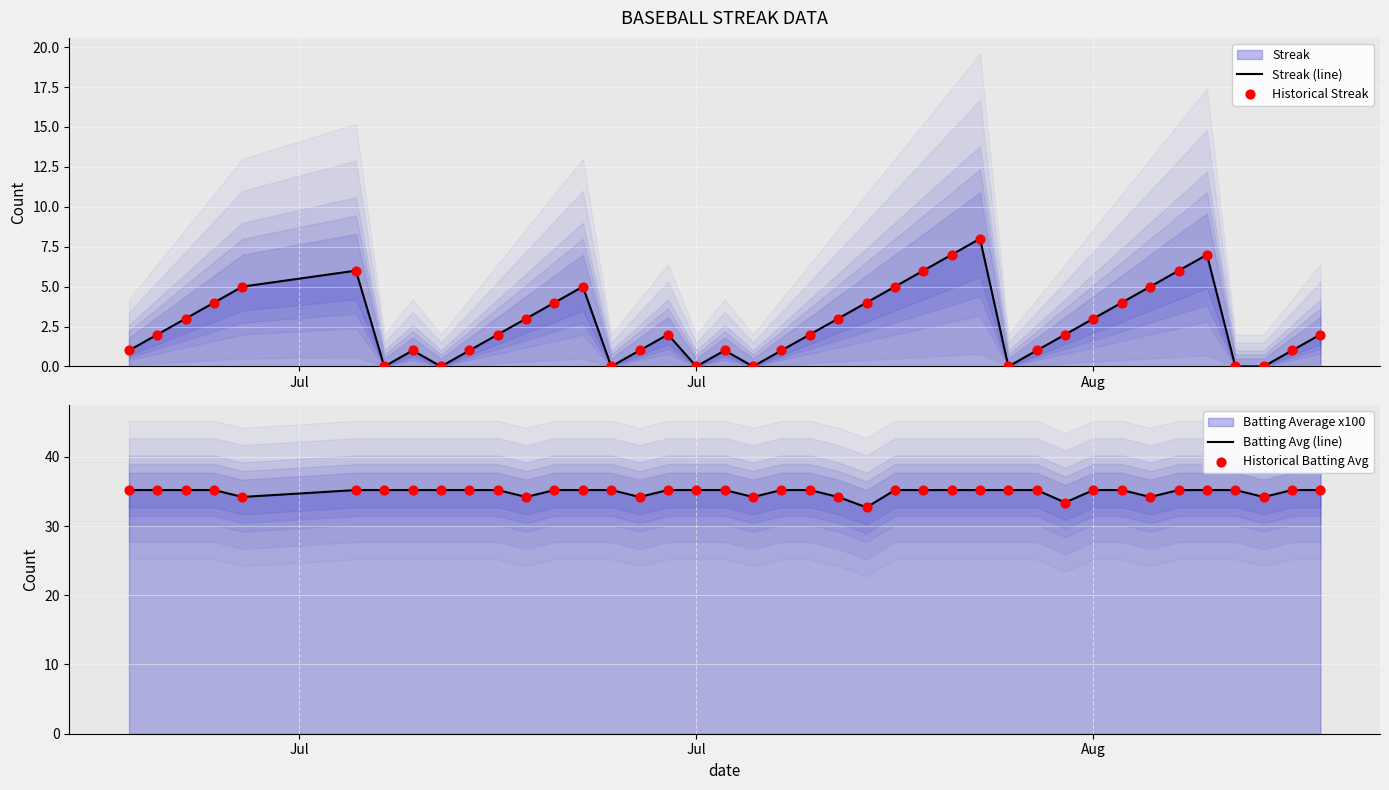

Which series has the widest spread of Y values?

Streak (line)